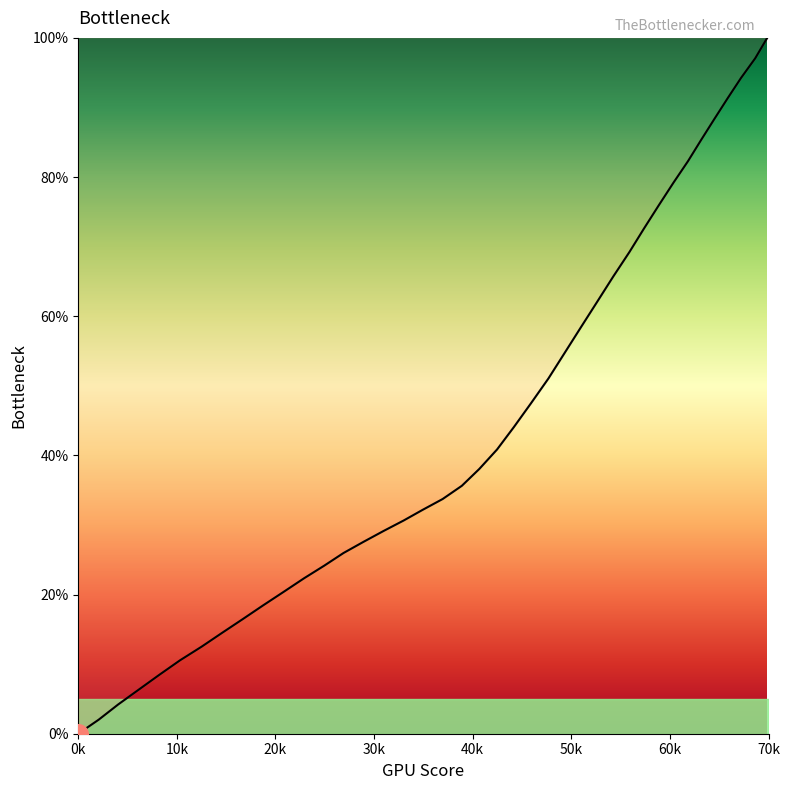

What is the maximum value shown in the chart?

100.0